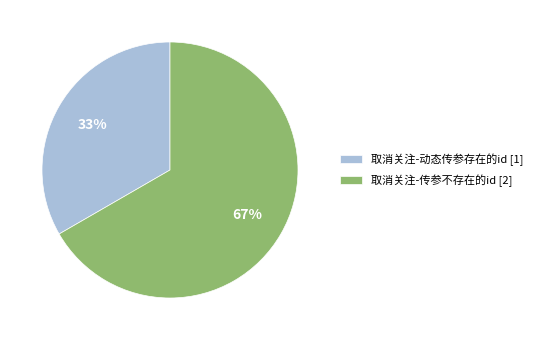

Which has a higher value, 取消关注-动态传参存在的id or 取消关注-传参不存在的id?

取消关注-传参不存在的id